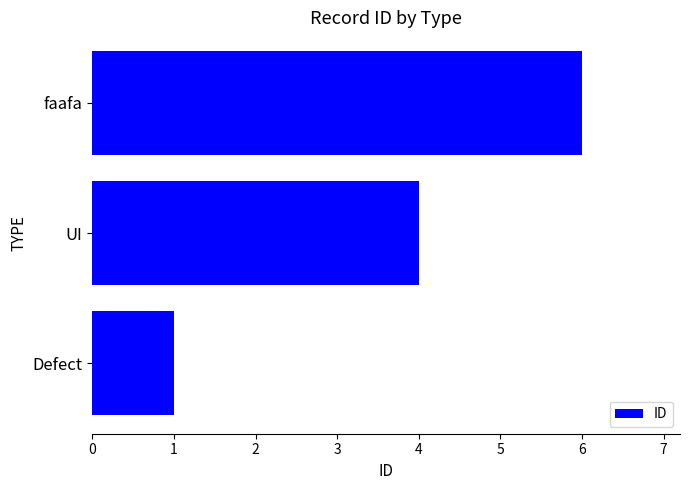

Rank the categories by value from lowest to highest.

Defect, UI, faafa